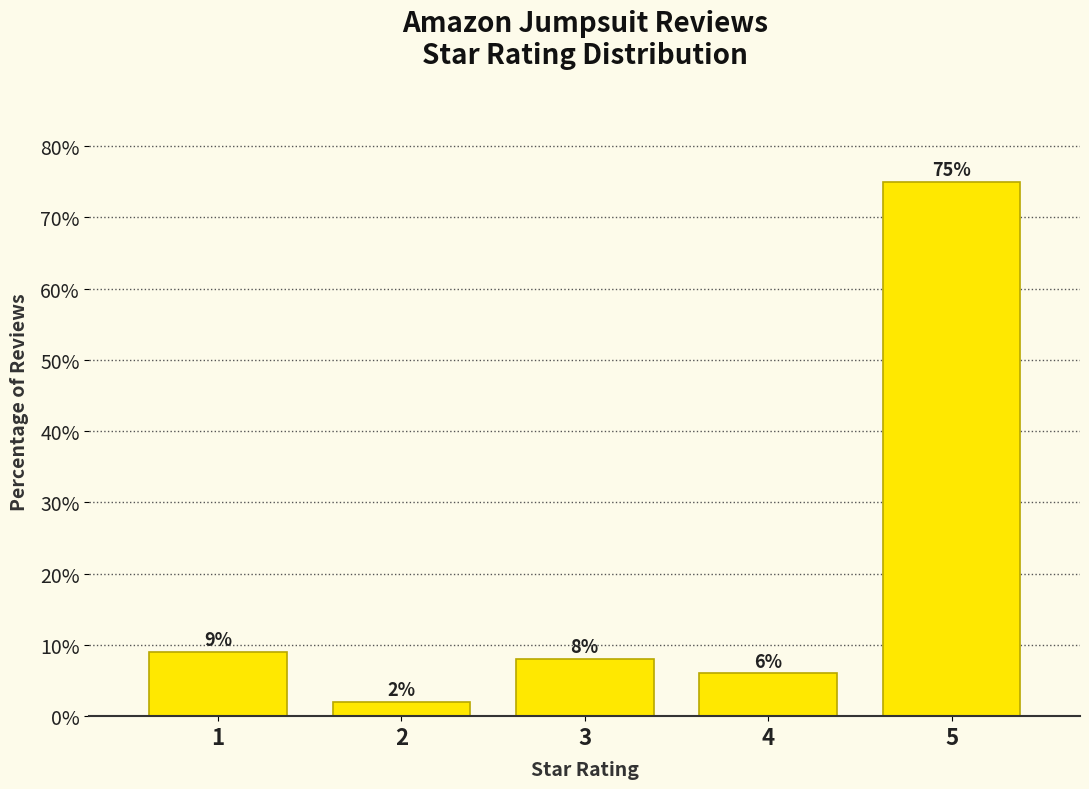

Reading right to left, extract all data points from this chart.

75	6	8	2	9